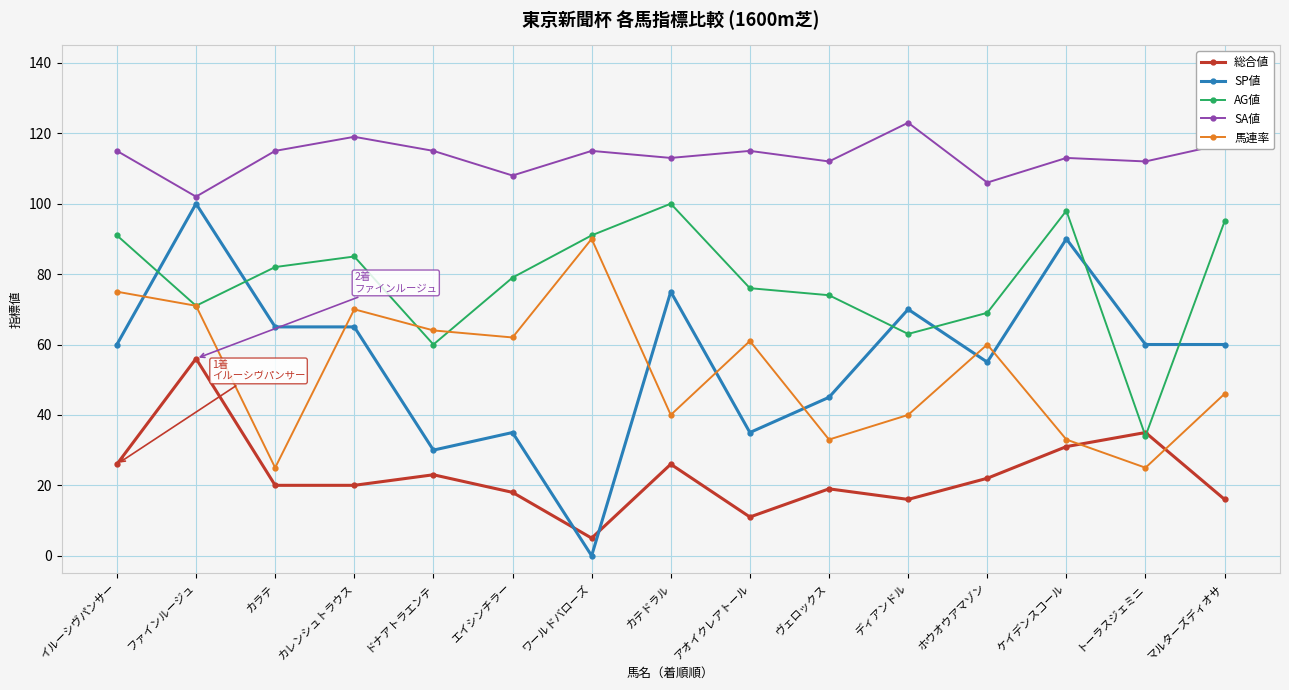

At ヴェロックス, list the series in order from smallest to largest.

総合値, 馬連率, SP値, AG値, SA値